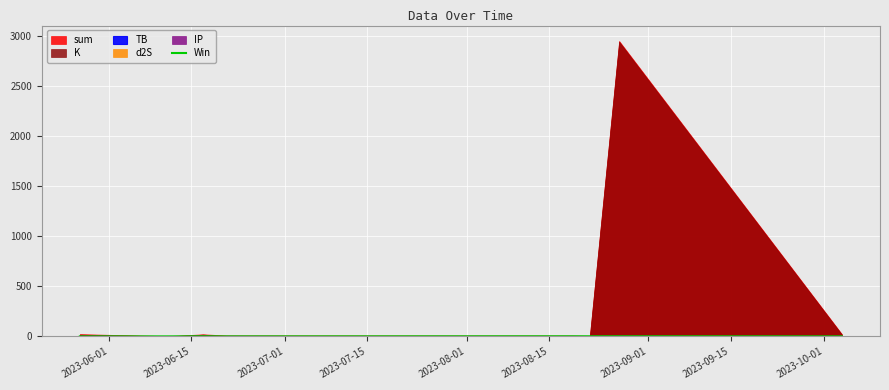

How many points are higher than both their immediate neighbors (excluding endpoints)?

1